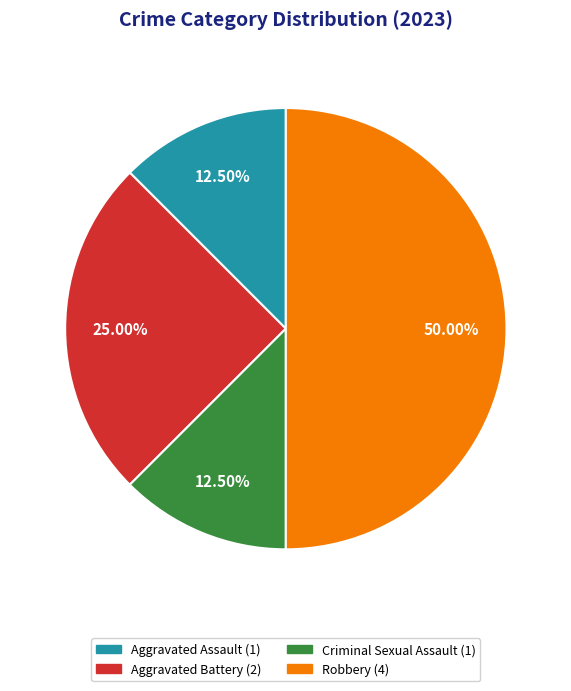

Do Aggravated Assault and Criminal Sexual Assault together represent more than half of the pie?

No